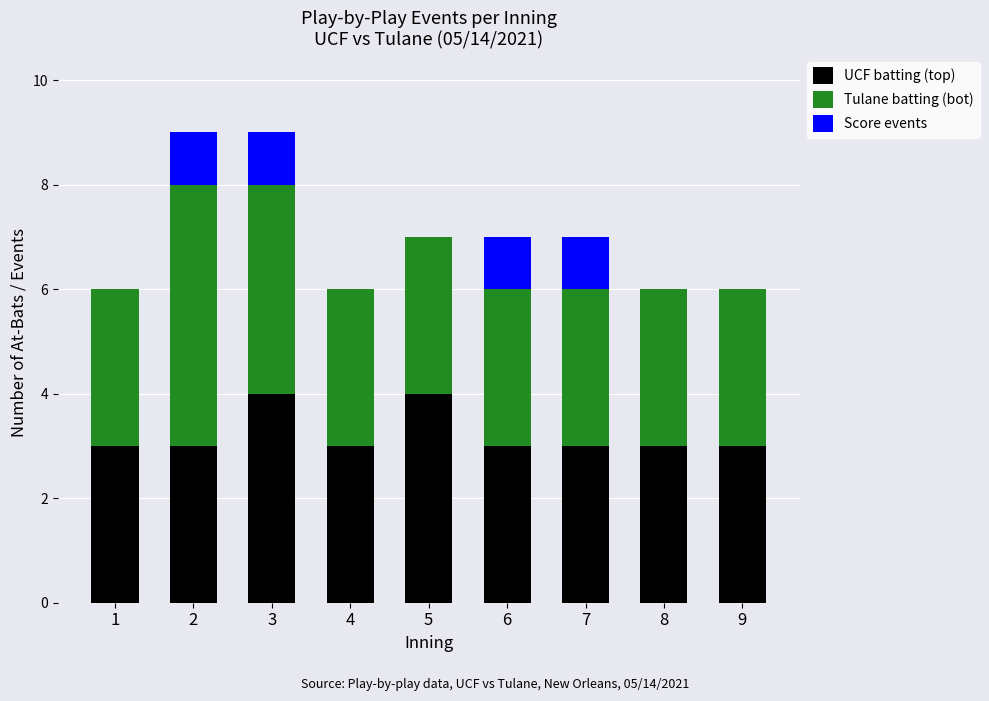

The UCF batting (top) series shows 2 at 3. True or false?

False